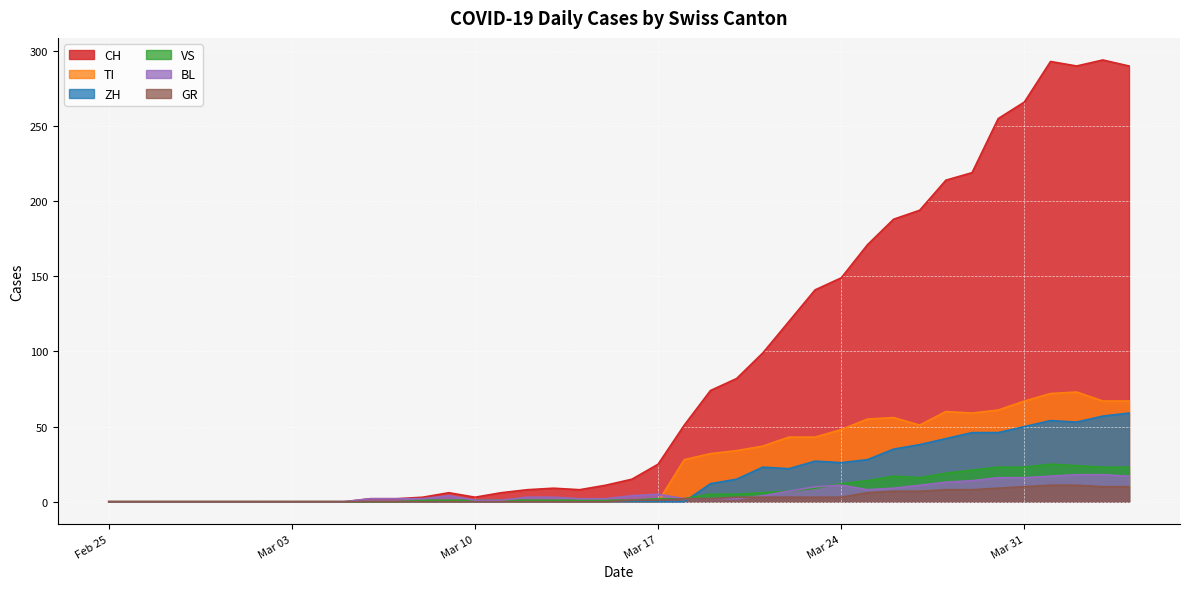

What is the maximum value for TI?

73